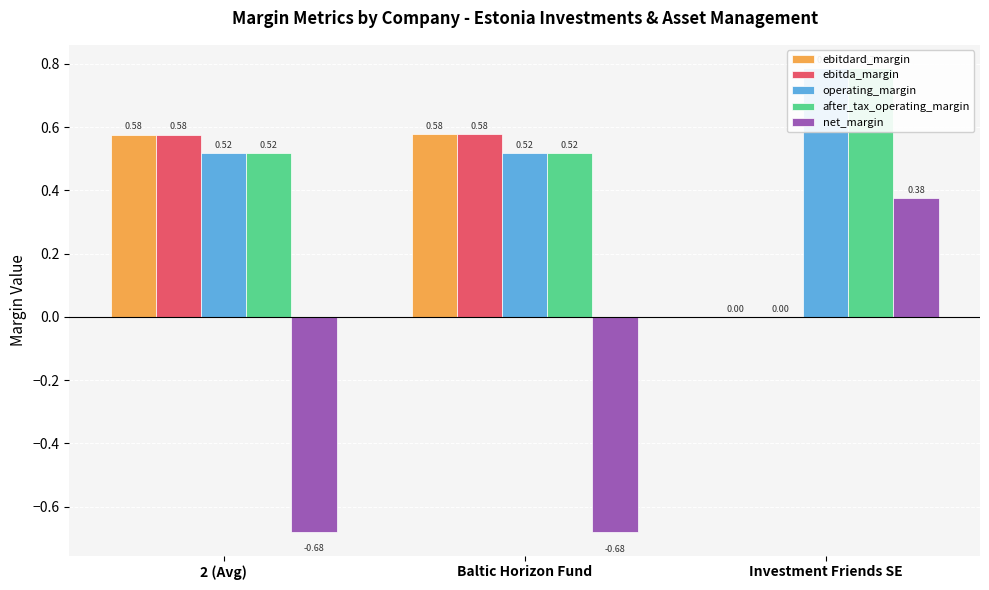

What position from the right is Investment Friends SE?

1